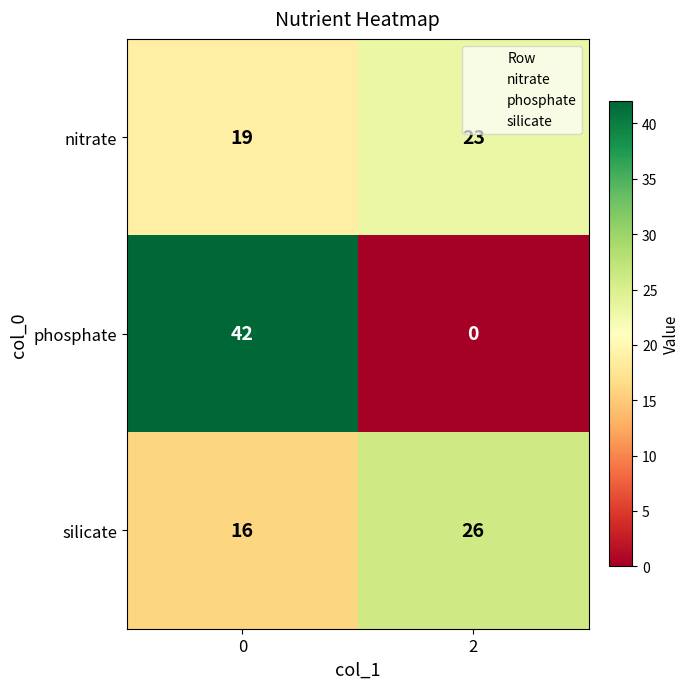

What is the lowest value of the nitrate series?

19